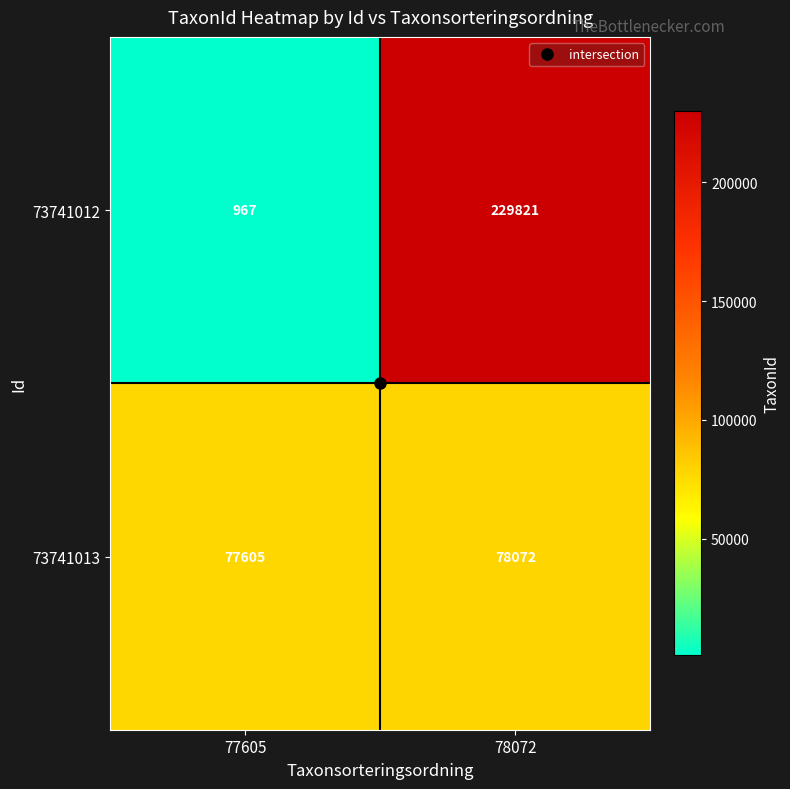

What is the minimum value shown in the chart?

967